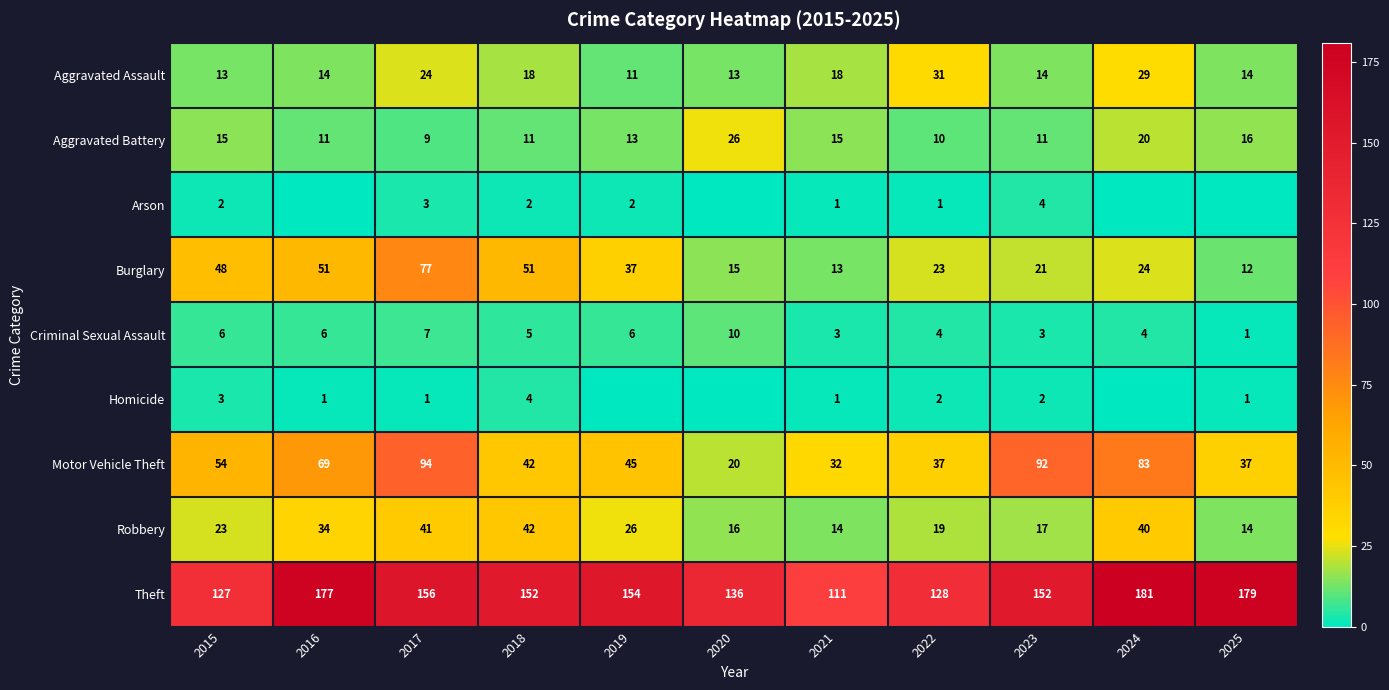

What is the total value across all series at 2023?

316